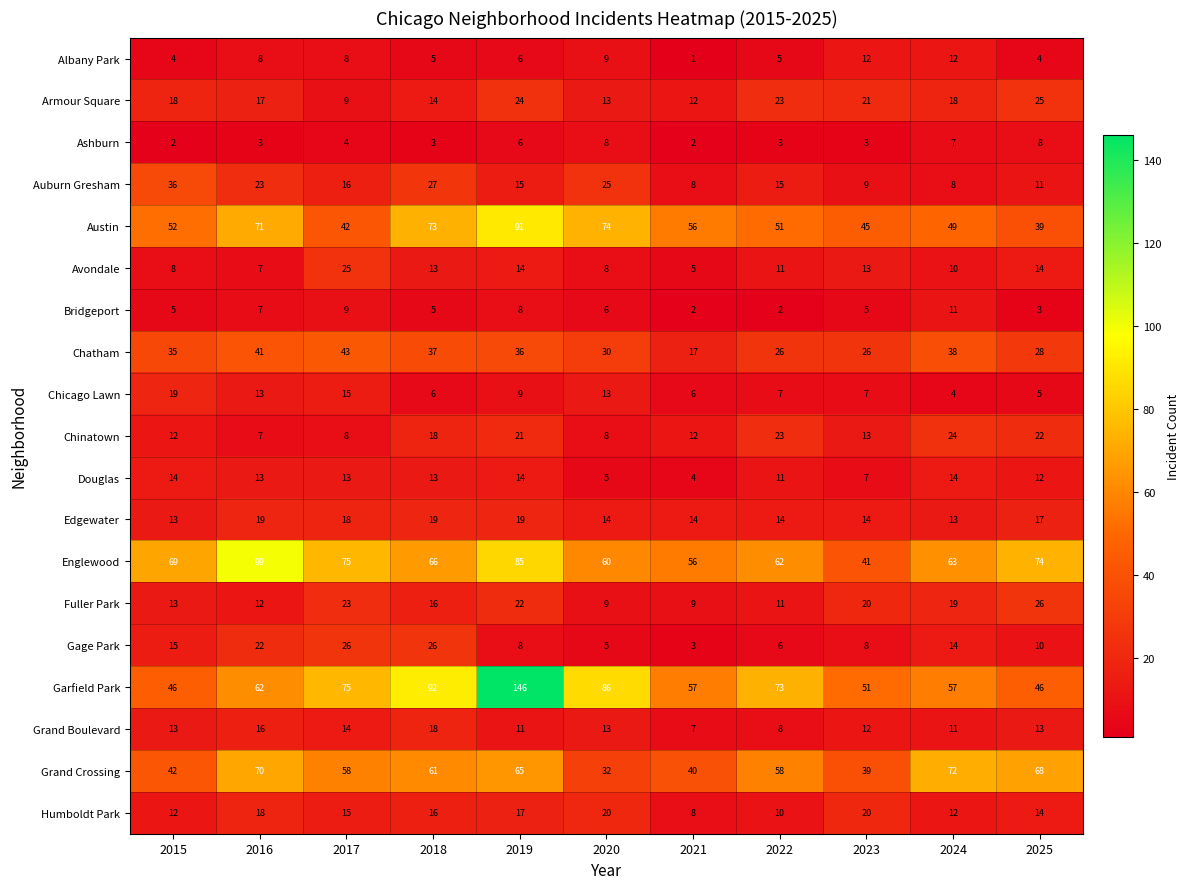

What is the greatest value displayed?

146